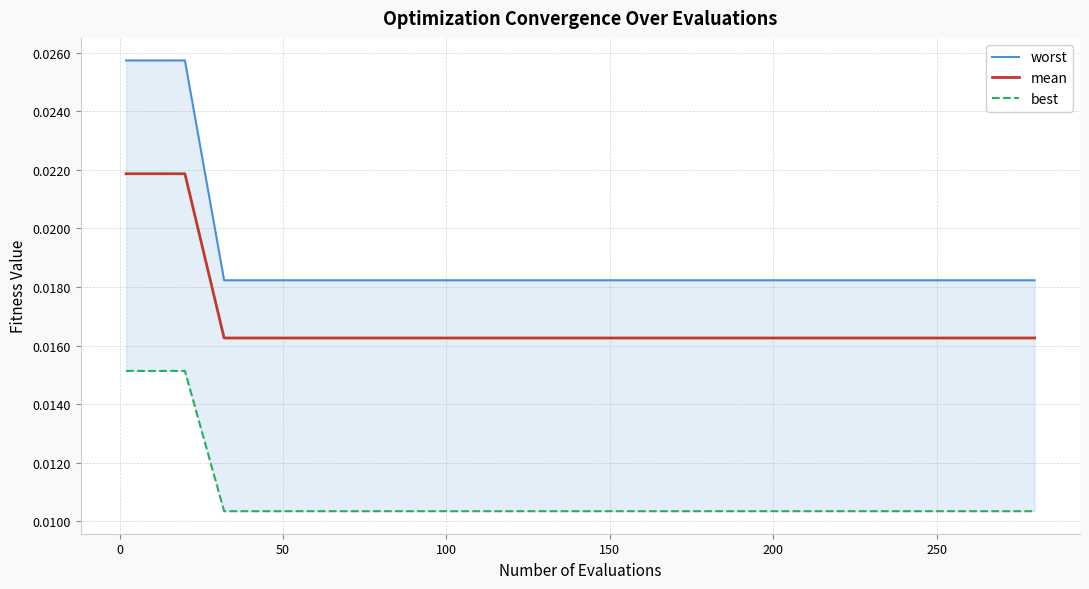

Which has a higher value, 300 or 15?

300